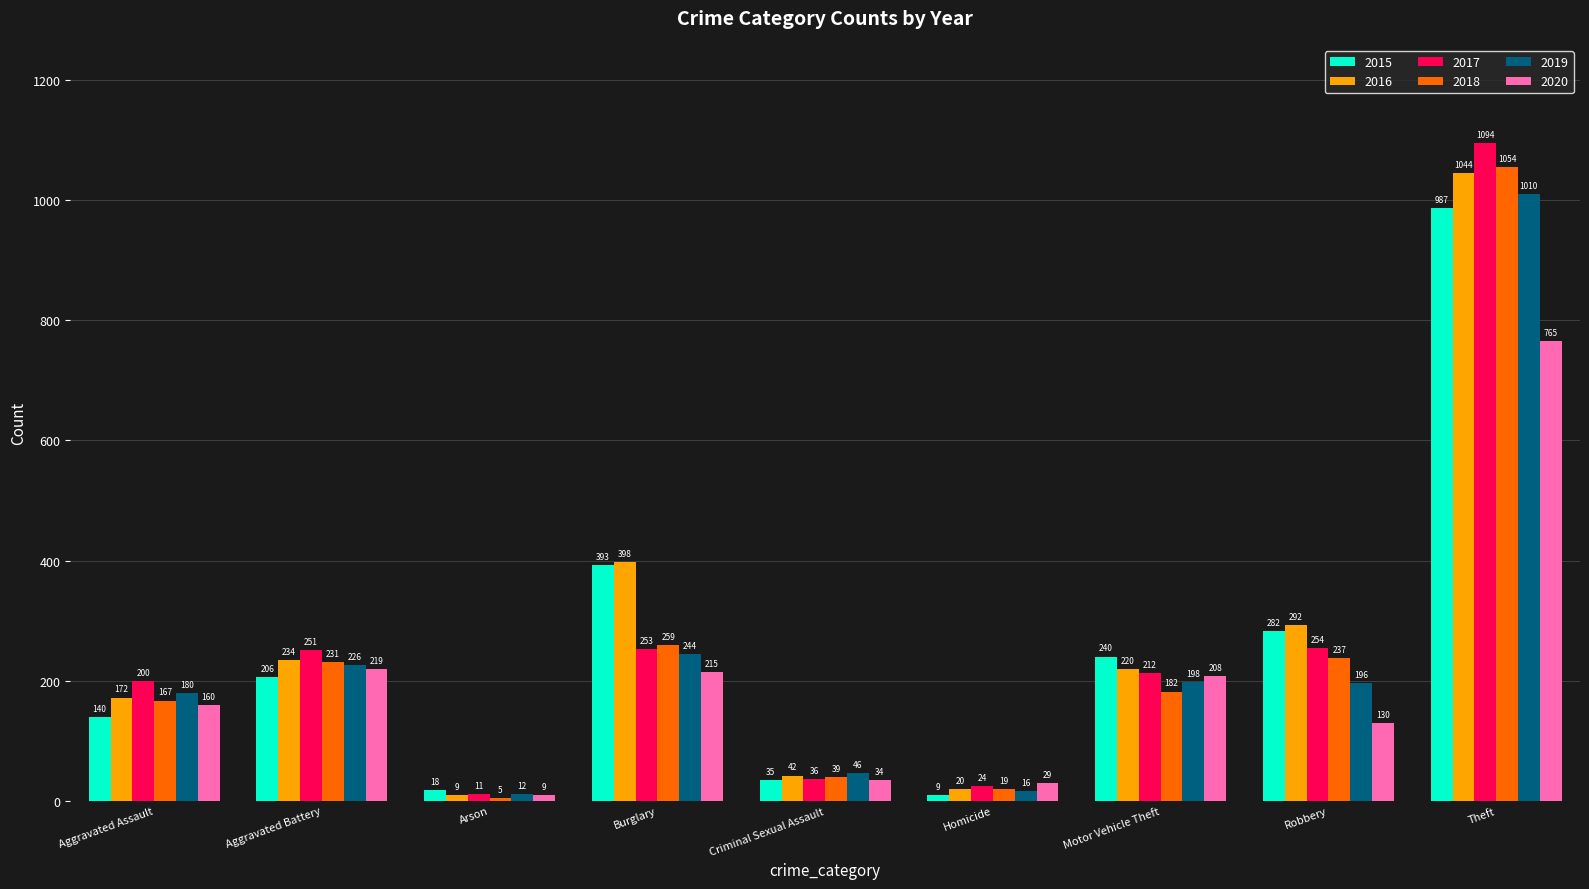

What is the difference between the highest and lowest values at Aggravated Battery?

45